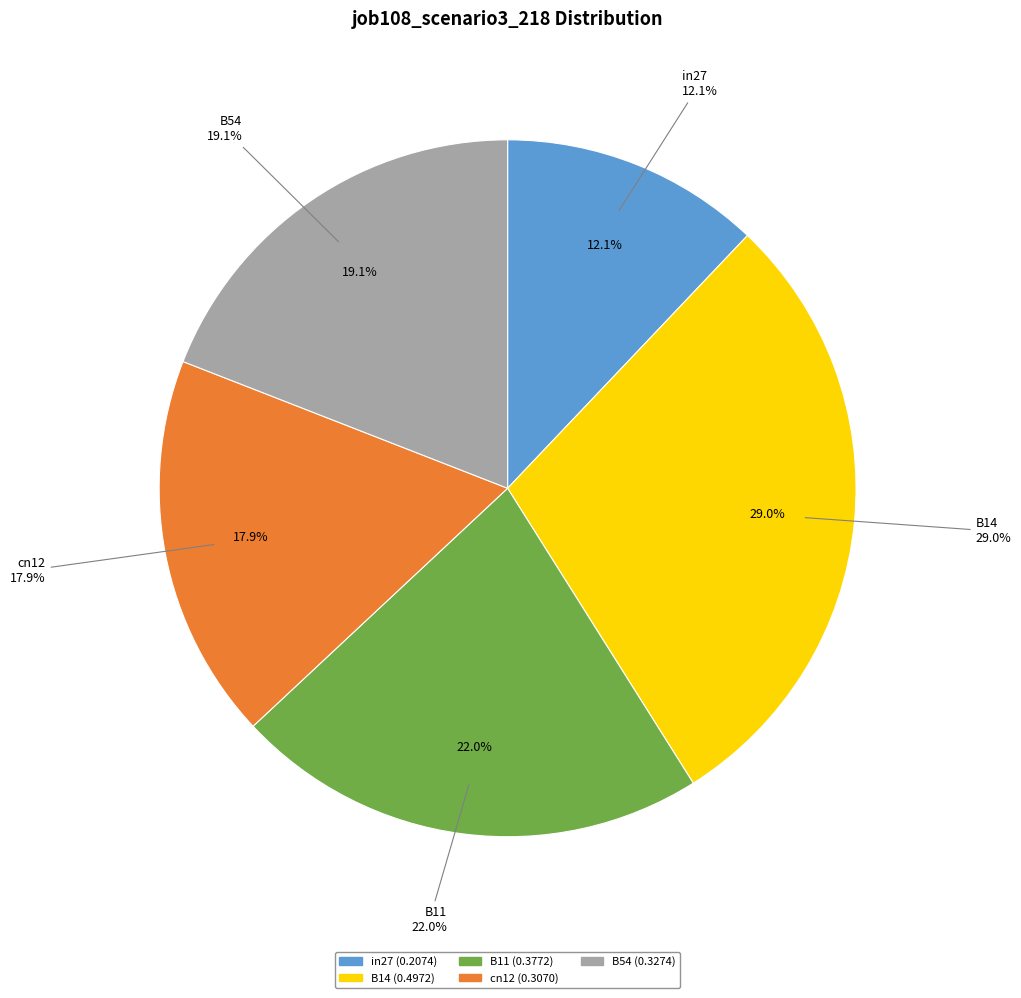

Which category has the biggest portion of the pie?

B14